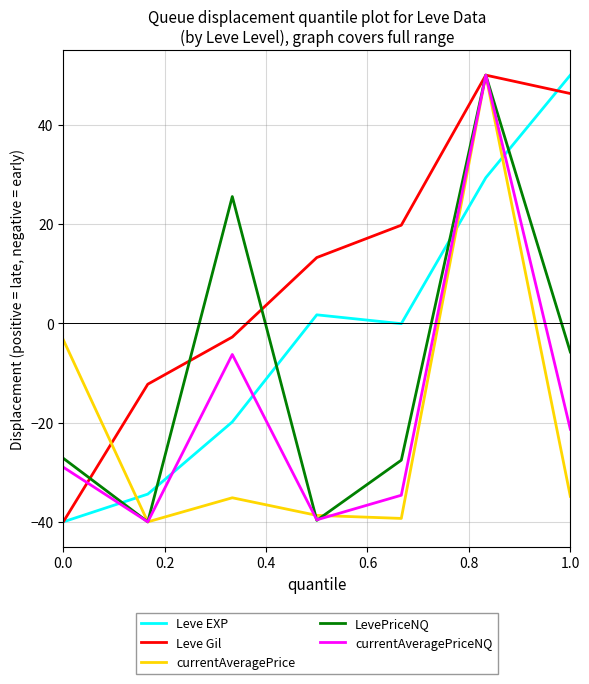

How many intersections are there between Leve EXP and currentAveragePrice?

3